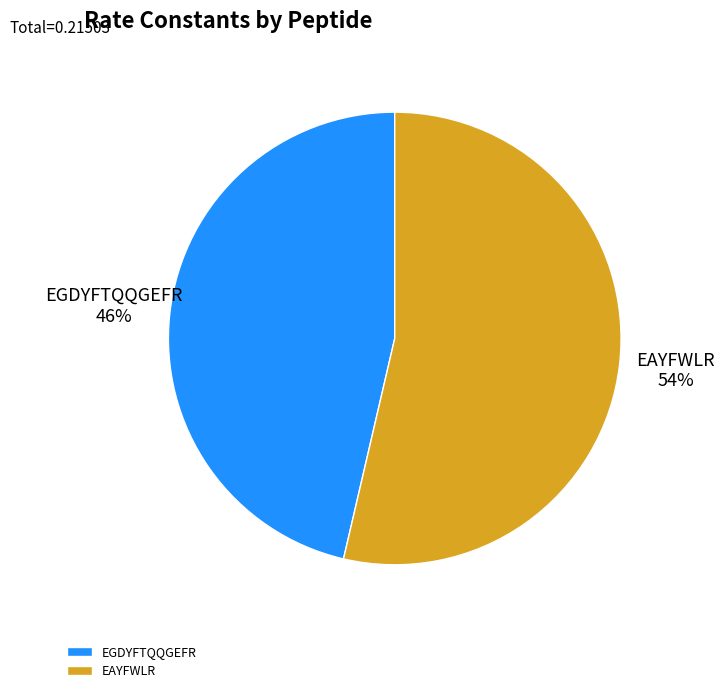

Is there any slice that represents more than half of the pie?

Yes